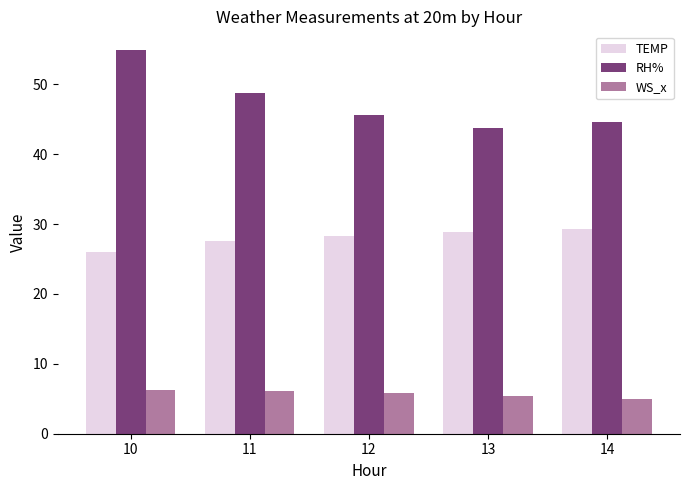

What is the value of the WS_x bar at the 1st from the left?

6.3